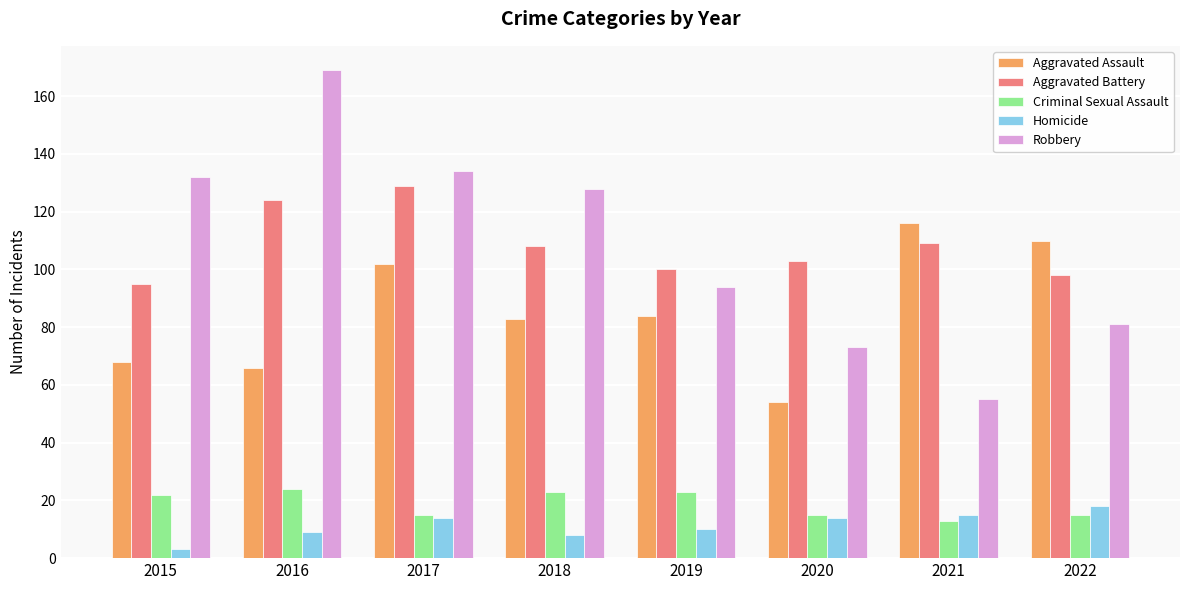

Reading right to left, transcribe all the data shown in this chart.

Aggravated Assault: 110	116	54	84	83	102	66	68
Aggravated Battery: 98	109	103	100	108	129	124	95
Criminal Sexual Assault: 15	13	15	23	23	15	24	22
Homicide: 18	15	14	10	8	14	9	3
Robbery: 81	55	73	94	128	134	169	132